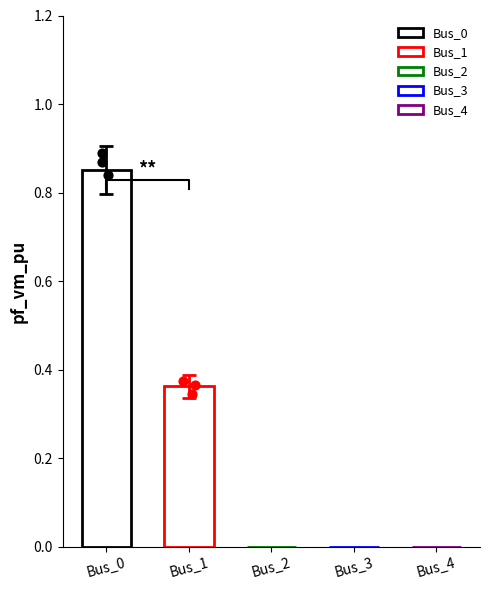

What is the change in value from Bus_1 to Bus_3?

-0.4